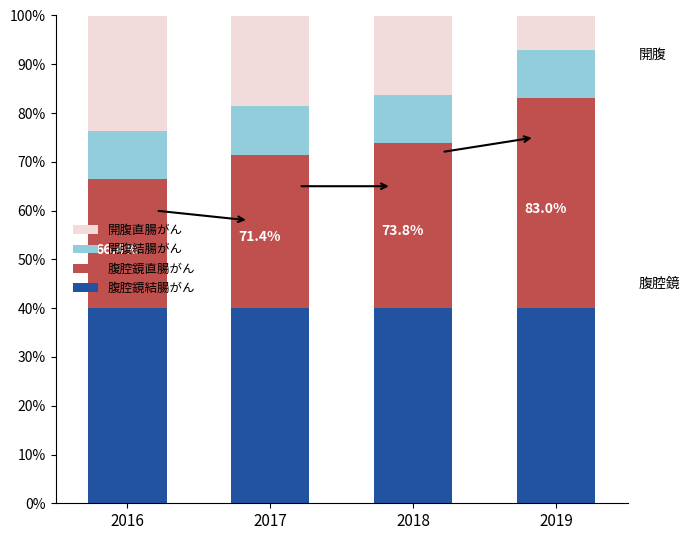

The 腹腔鏡結腸がん series shows 40.0 at 2017. True or false?

True